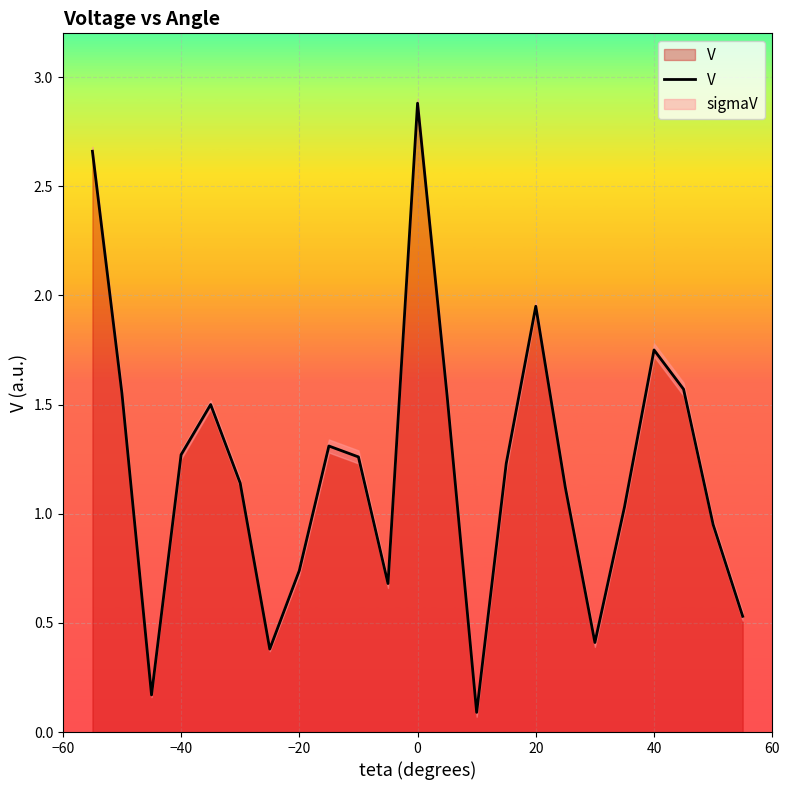

What is the value of the 23rd point from the left?

0.5